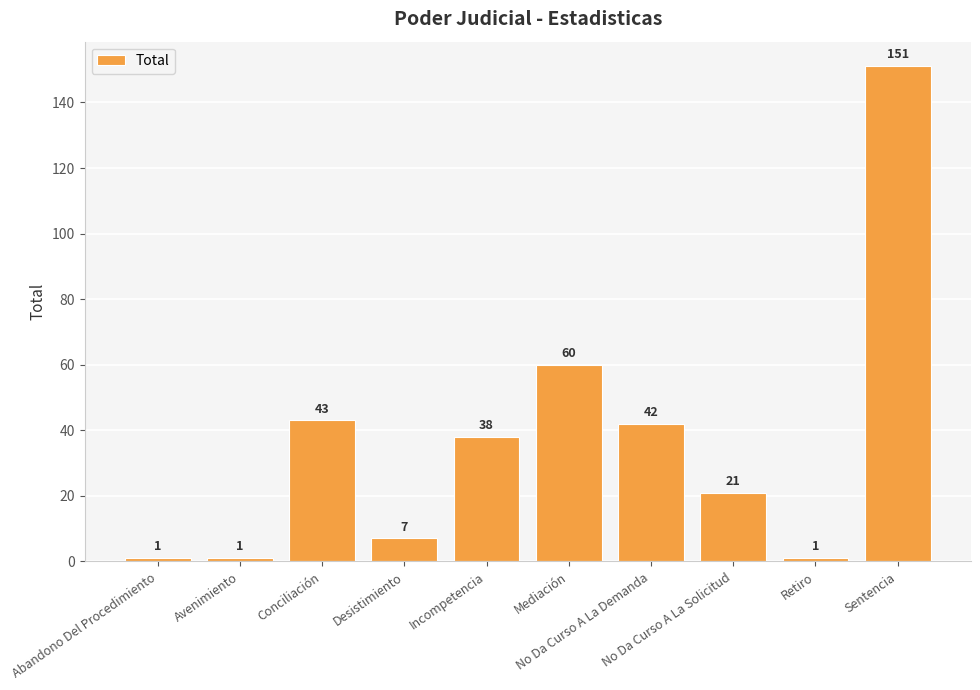

What is the greatest value displayed?

151